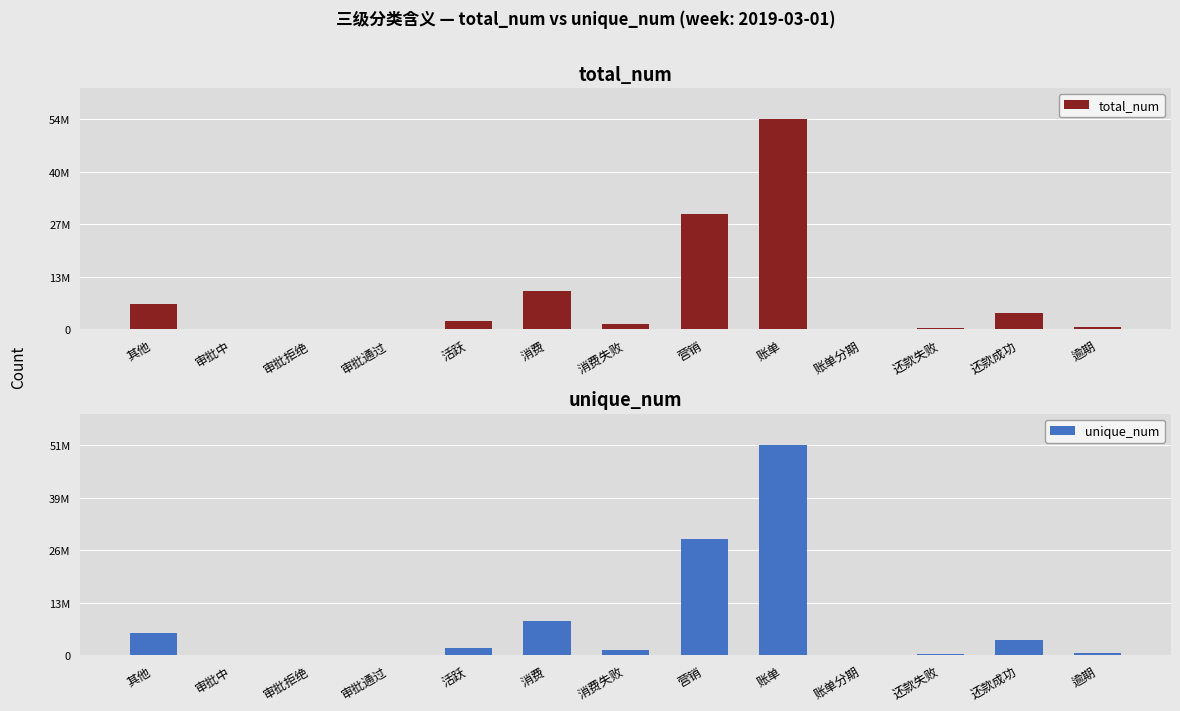

How many distinct data groups are displayed?

2